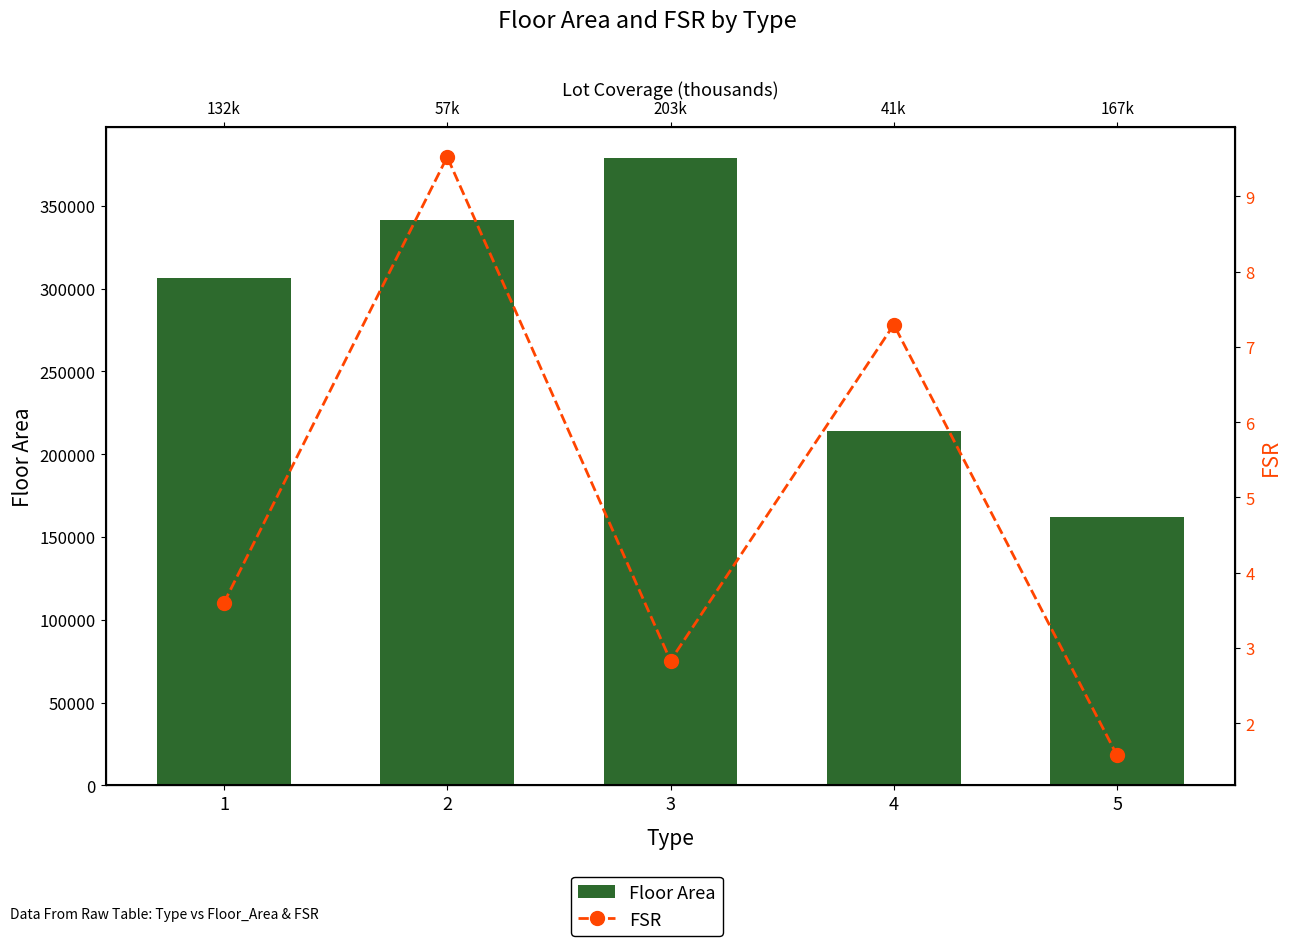

What is the average value of the Floor Area series?

280429.0